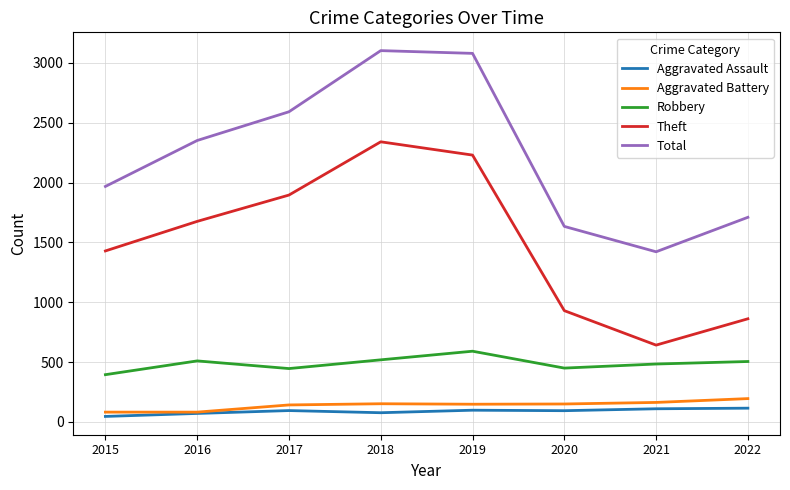

What is the maximum value shown in the chart?

3103